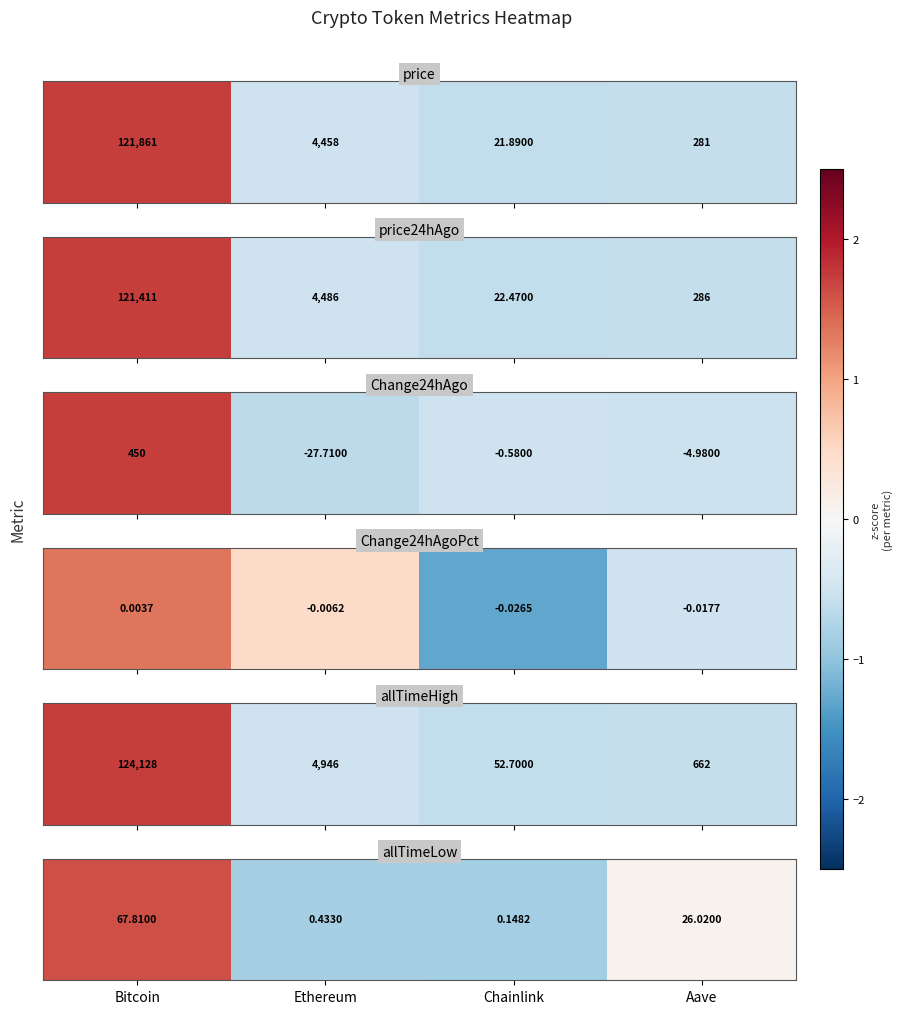

Where is the data nearest to the value 0?

Aave